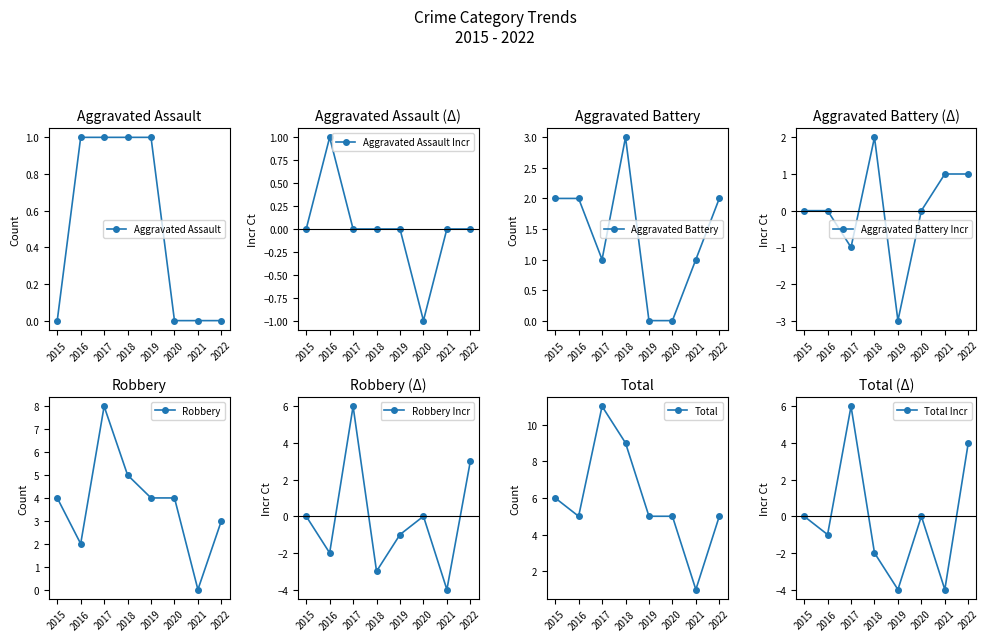

True or false: Total and Aggravated Assault cross at least once.

False